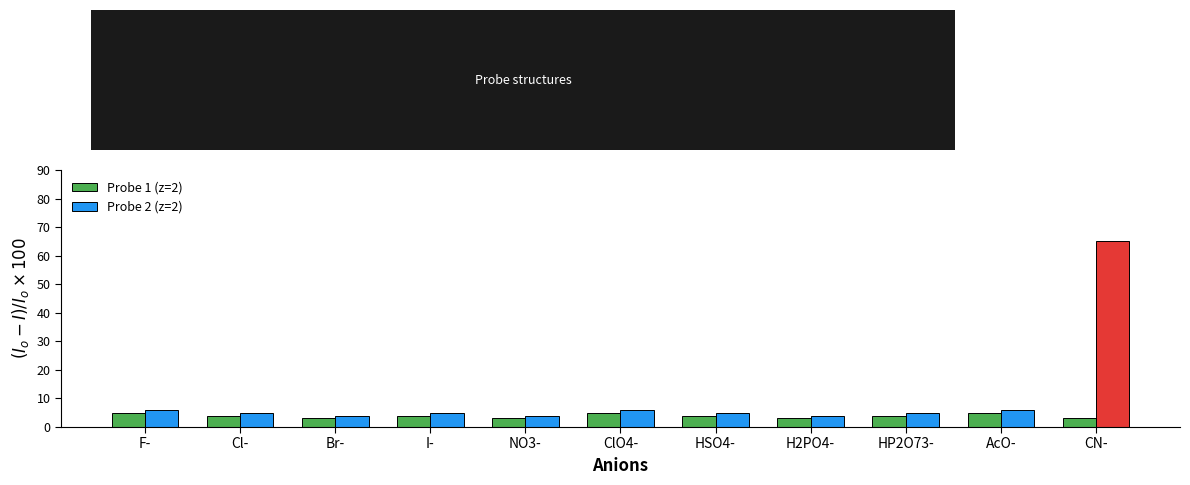

The Probe 1 (z=2) series shows 1 at HP2O73-. True or false?

False